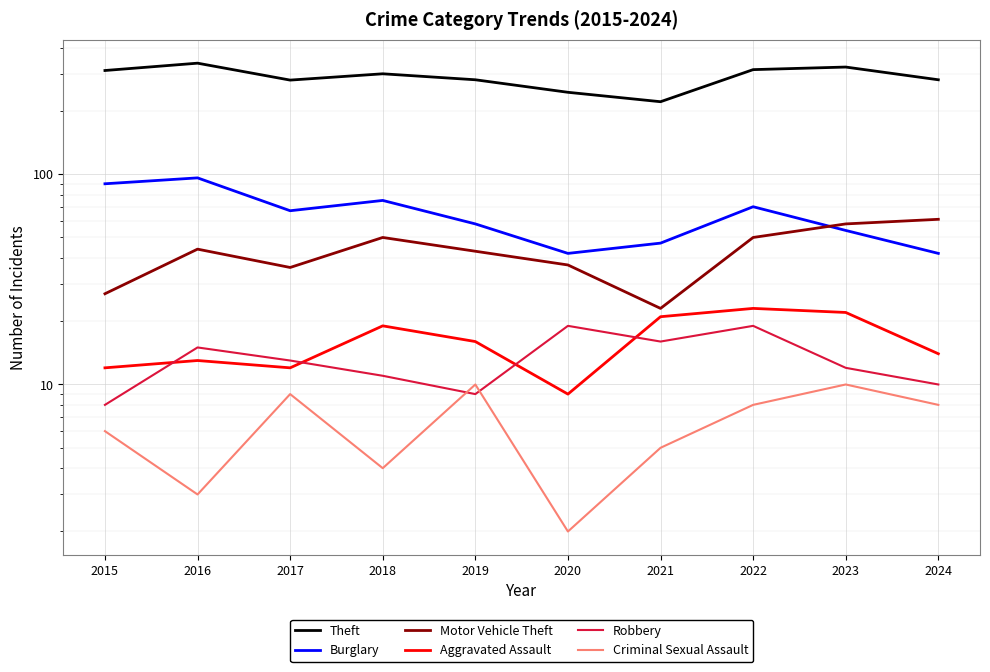

What is the value of the Theft point at the 4th from the left?

300